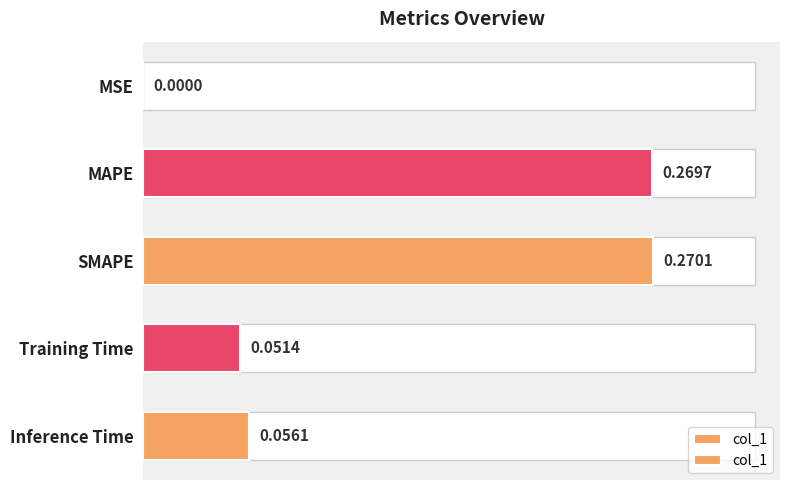

Reading left to right, transcribe all the data shown in this chart.

0=0.0	1=0.3	2=0.3	3=0.1	4=0.1